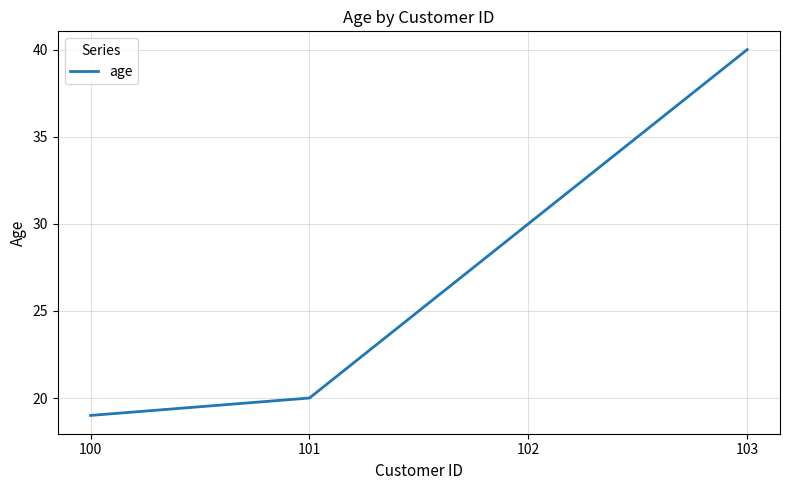

True or false: there are more than 2 points higher than both neighbors.

False